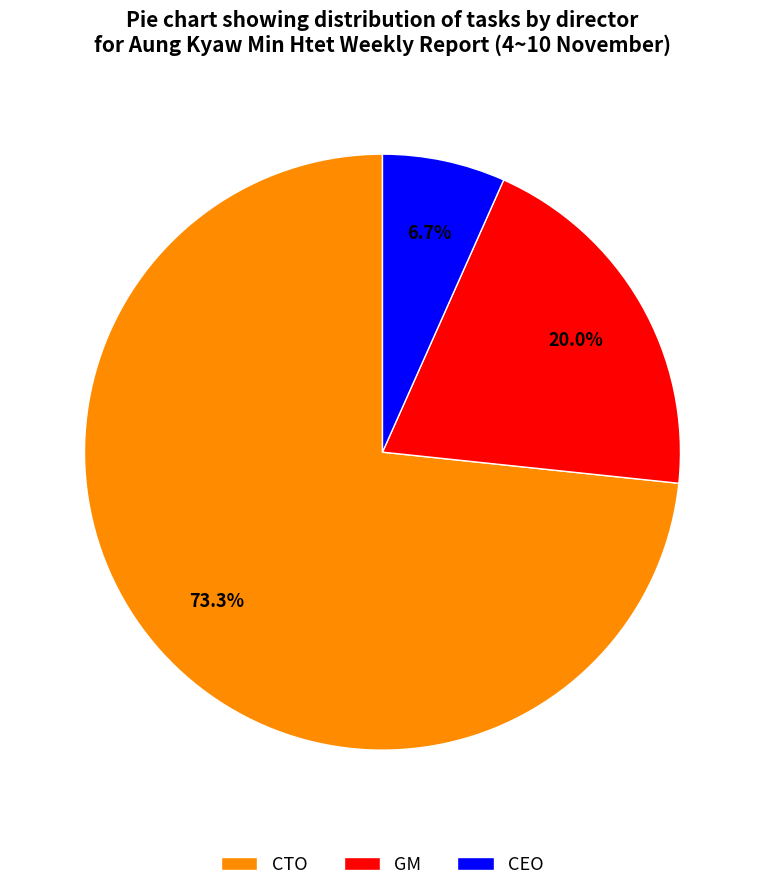

What is the total percentage of CEO and GM?

26.7%